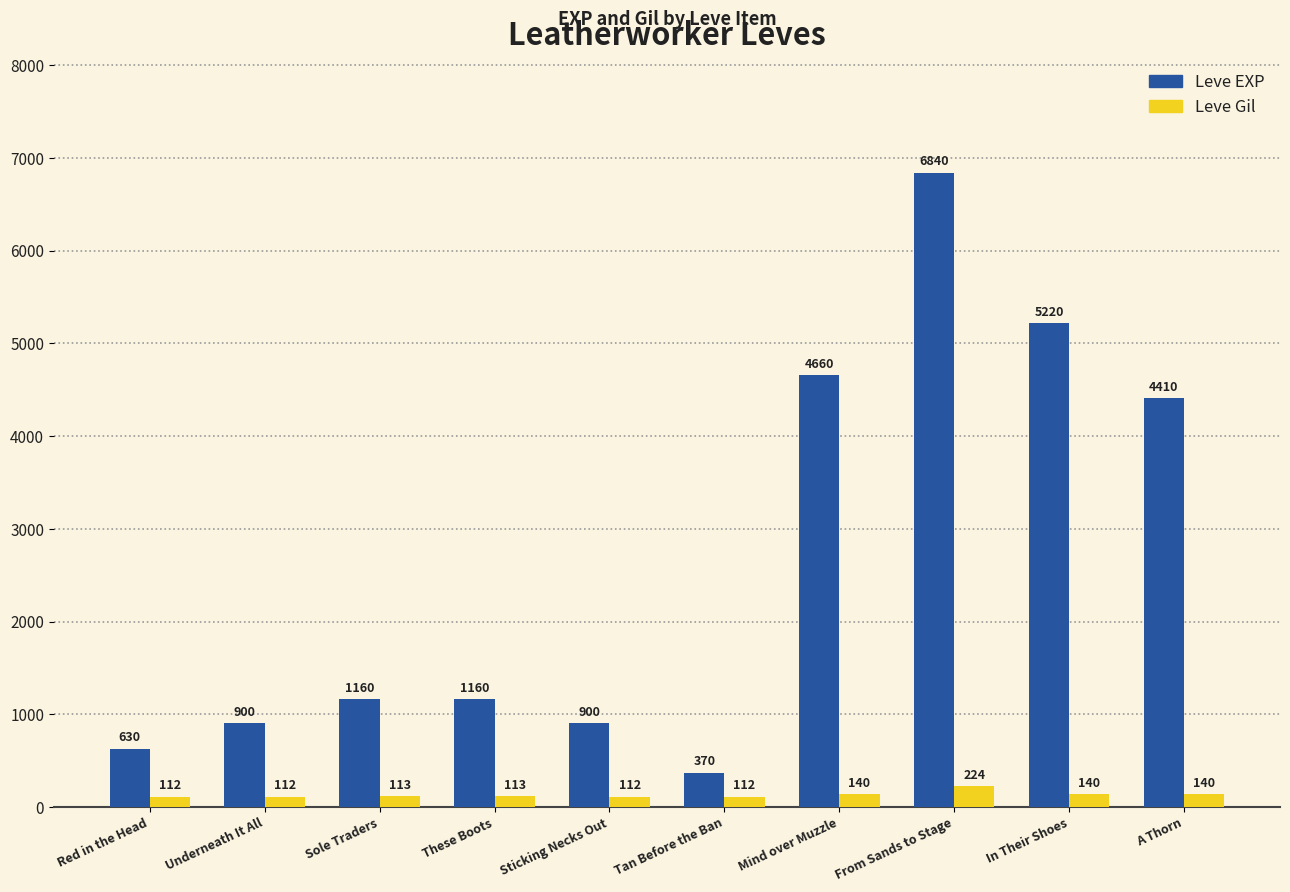

What are all the series names shown in the legend?

Leve EXP, Leve Gil